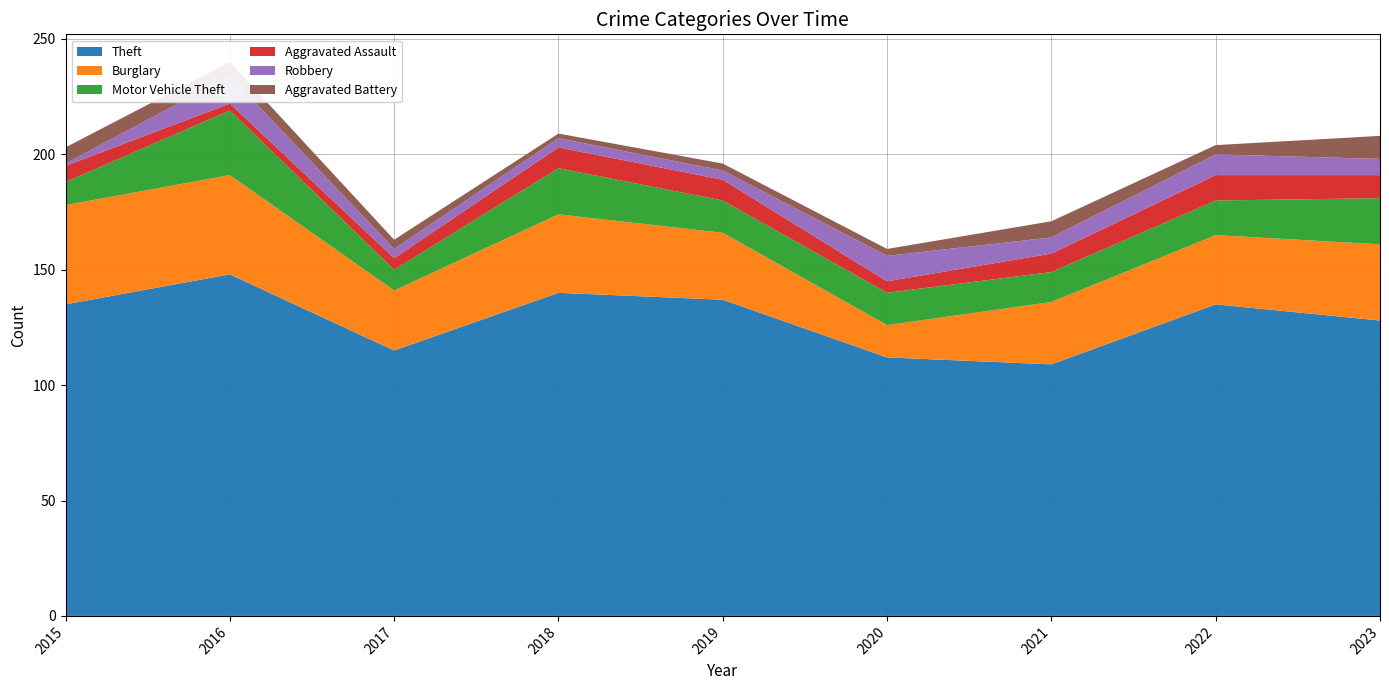

Reading left to right, what are all the values shown in this chart?

Theft: 2015=135	2016=148	2017=115	2018=140	2019=137	2020=112	2021=109	2022=135	2023=128
Burglary: 2015=43	2016=43	2017=26	2018=34	2019=29	2020=14	2021=27	2022=30	2023=33
Motor Vehicle Theft: 2015=10	2016=28	2017=9	2018=20	2019=14	2020=14	2021=13	2022=15	2023=20
Aggravated Assault: 2015=7	2016=3	2017=5	2018=9	2019=9	2020=5	2021=8	2022=11	2023=10
Robbery: 2015=1	2016=12	2017=4	2018=4	2019=4	2020=11	2021=7	2022=9	2023=7
Aggravated Battery: 2015=7	2016=6	2017=4	2018=2	2019=3	2020=3	2021=7	2022=4	2023=10